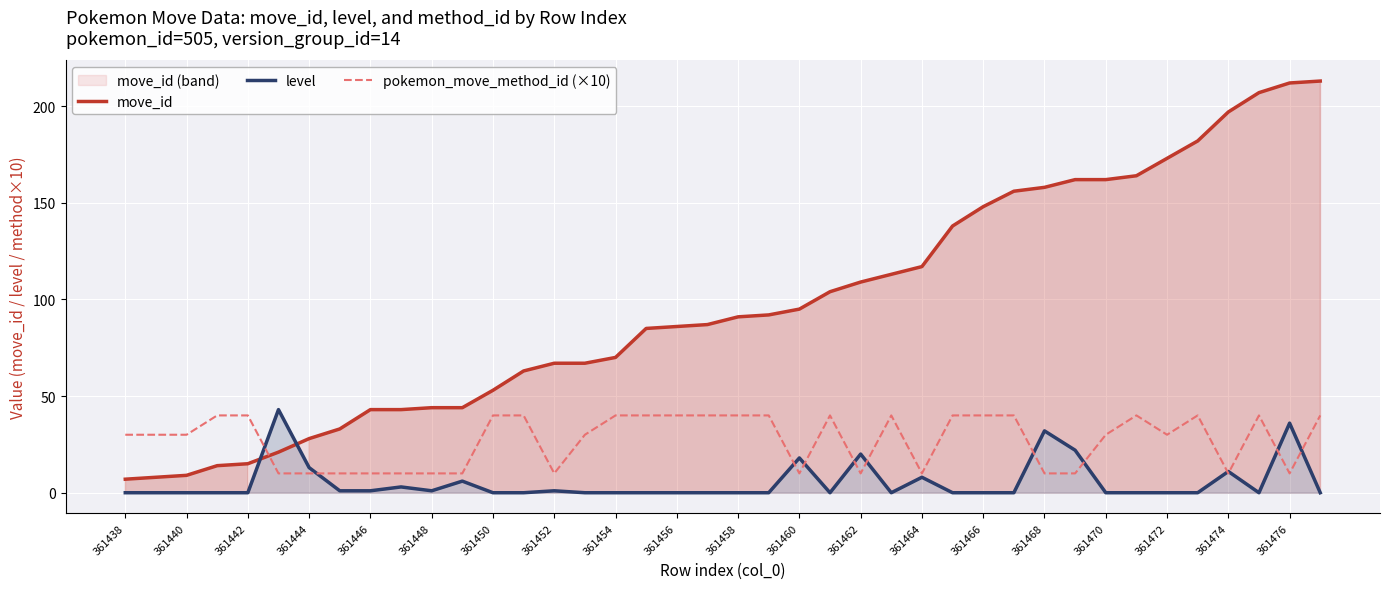

Where is pokemon_move_method_id (×10) nearest to the value 25?

361438